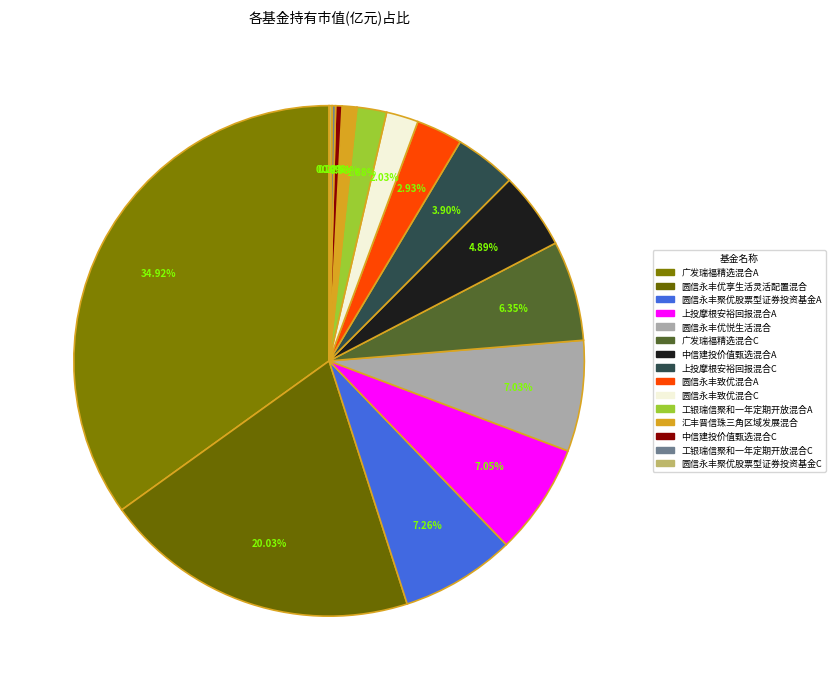

To the nearest percent, what is the difference between the 广发瑞福精选混合A and 工银瑞信聚和一年定期开放混合A slice percentages?

33%